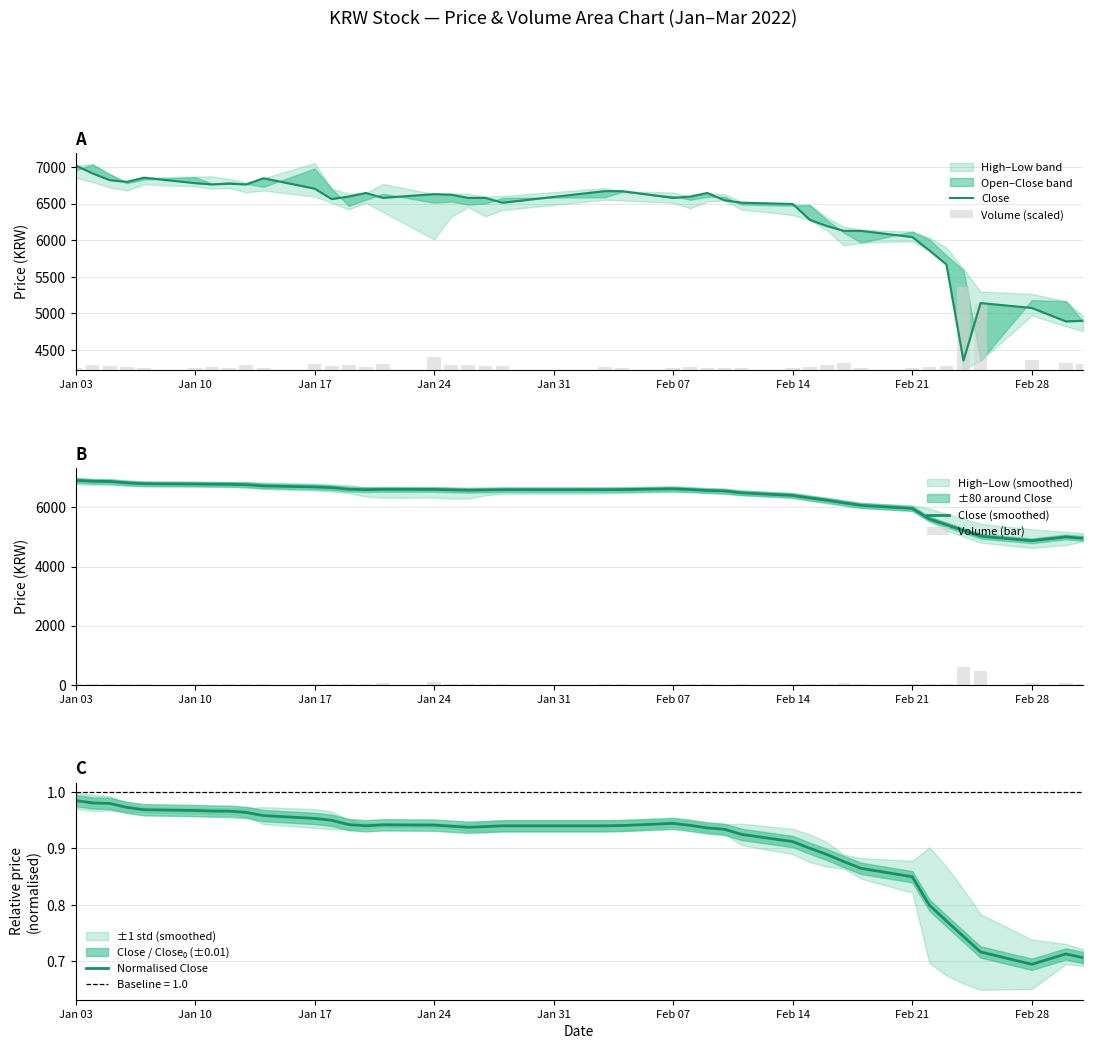

What is the difference between the maximum and minimum values in the Close (smoothed) series?

2043.5